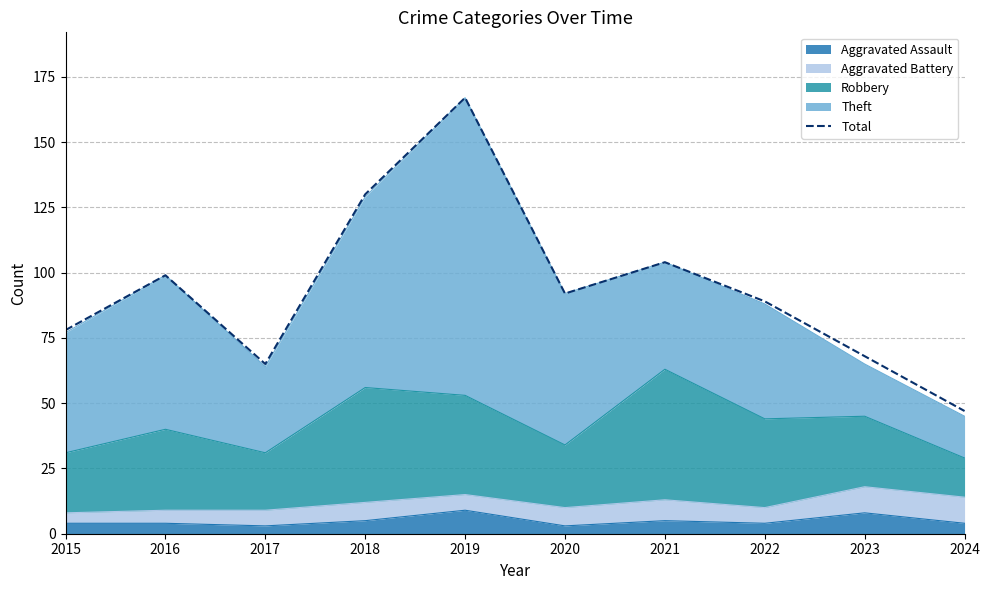

Between 2019 and 2018, which is larger?

2019